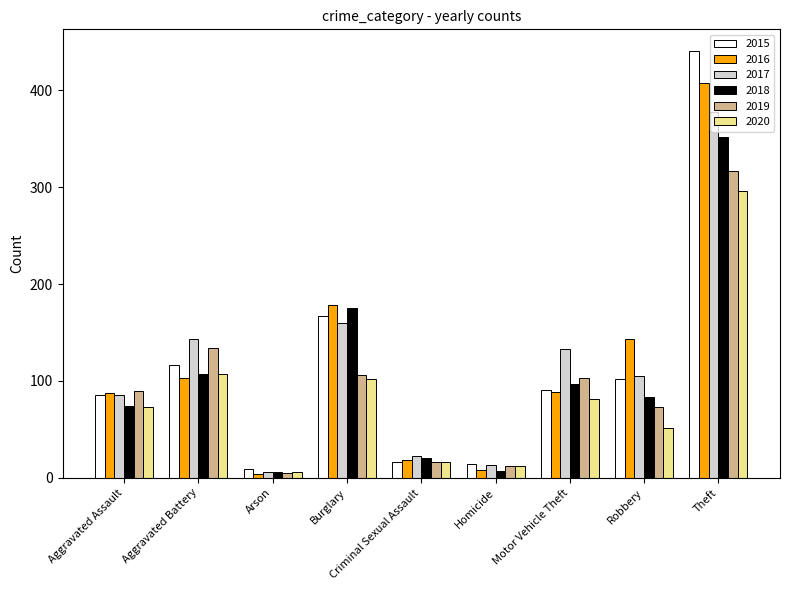

The 2016 series shows 60 at Motor Vehicle Theft. True or false?

False